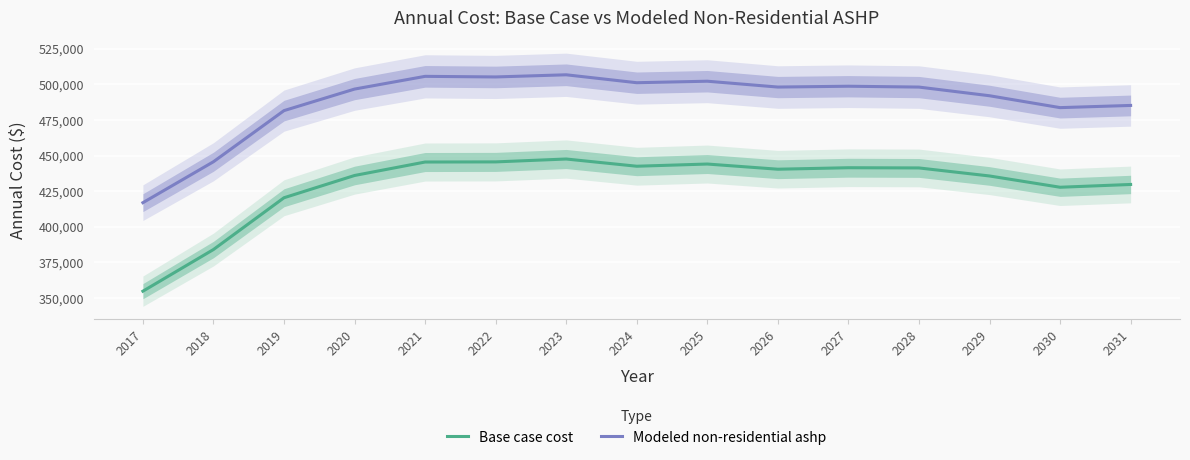

Which has a higher value, 2022 or 2029?

2022